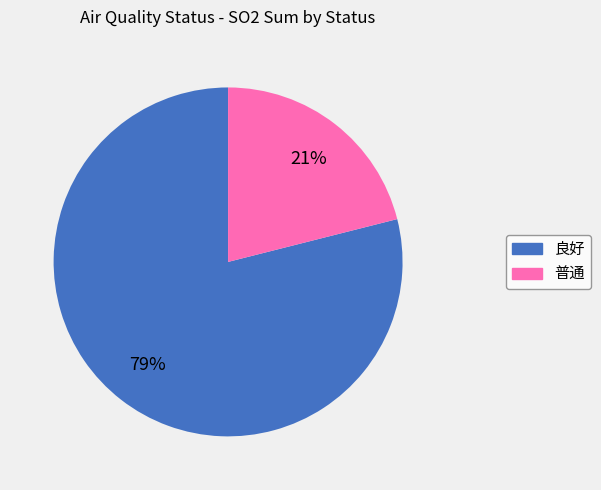

Count the number of slices in the pie.

2